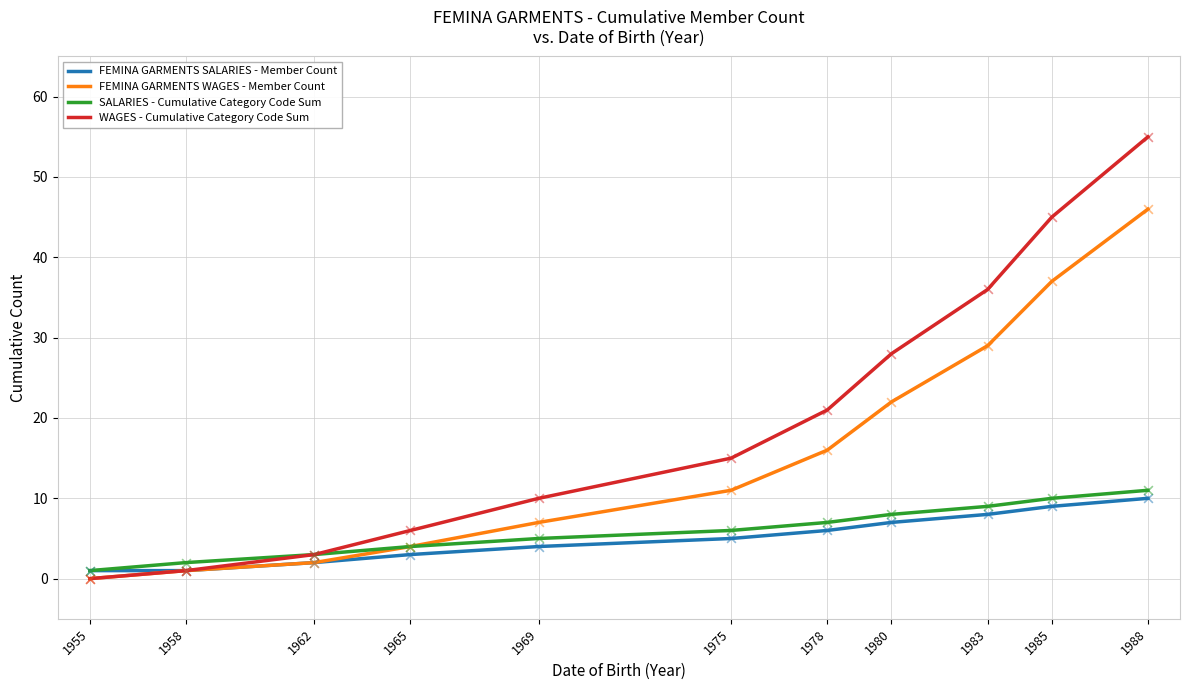

What is the total value across all series at 1978?

50